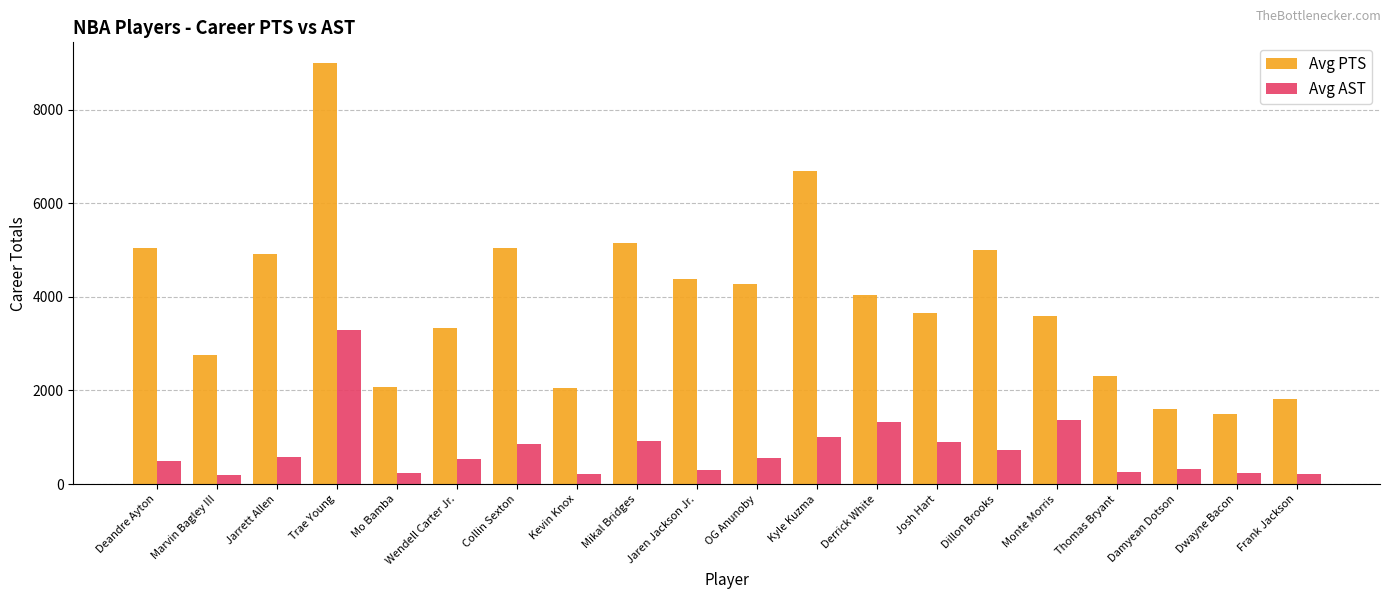

What are all the series names shown in the legend?

Avg PTS, Avg AST